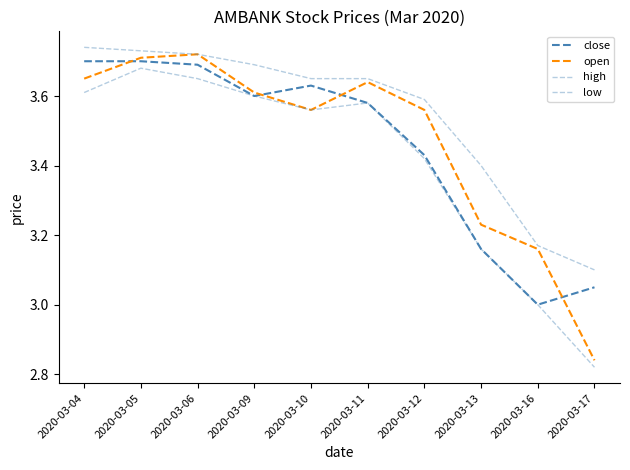

What is the sum of the open values at 2020-03-09 and 2020-03-12?

7.2